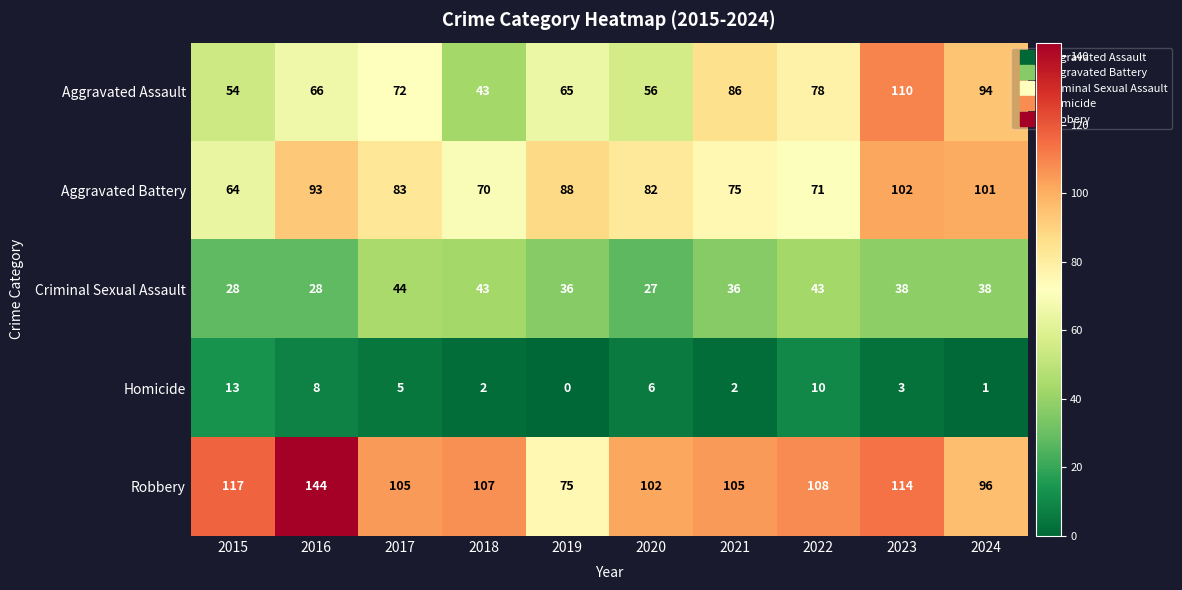

Which series changed the most between 2019 and 2020?

Robbery